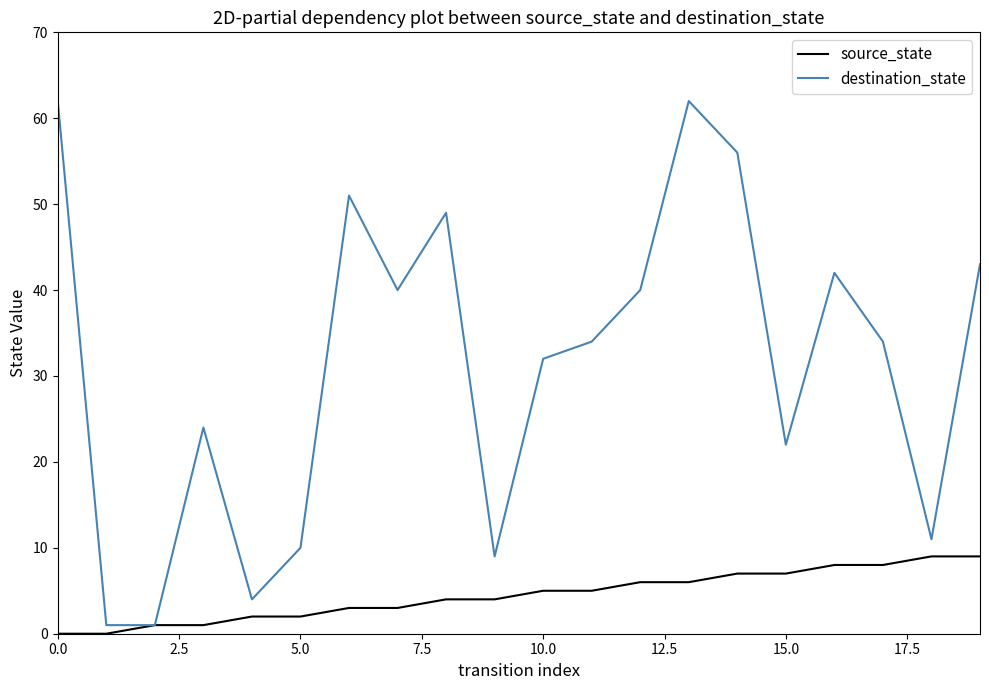

List the series in order of their peak value, highest first.

destination_state, source_state